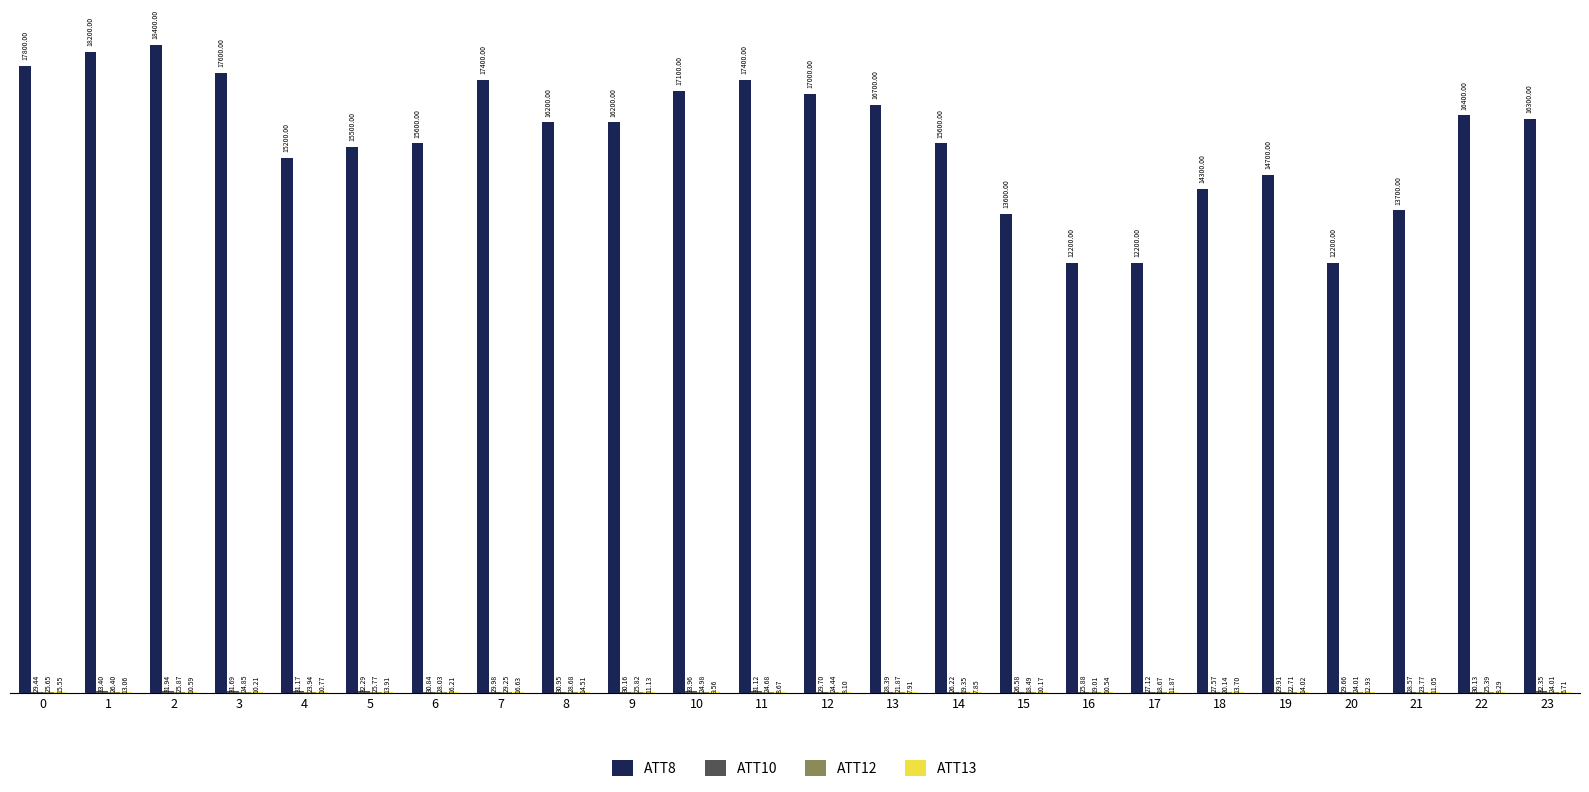

Read the ATT8 value at 18.

14300.0